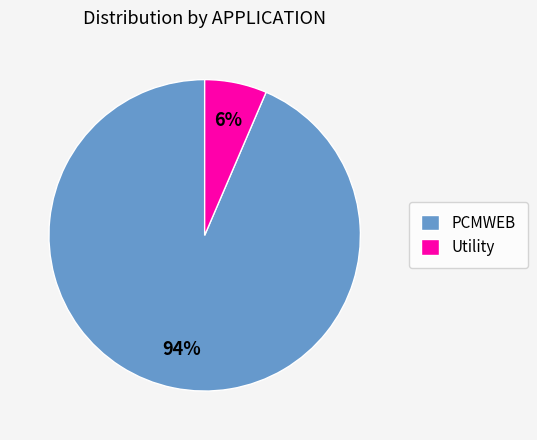

How many segments does this pie chart have?

2